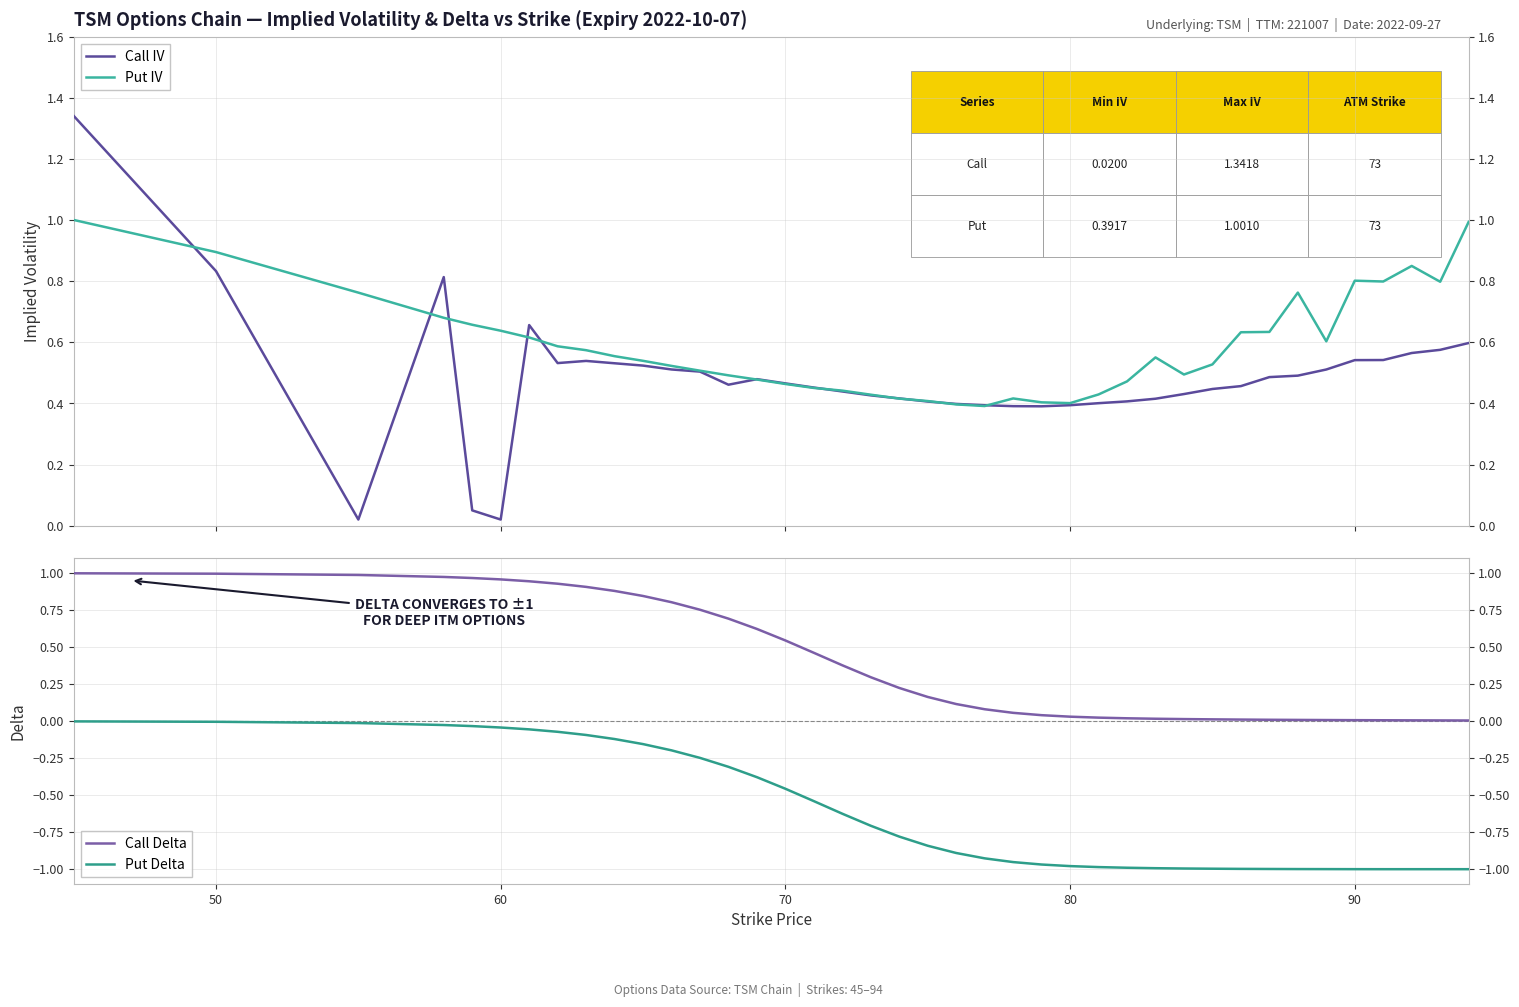

True or false: Call Delta and Put Delta intersect in this chart.

False